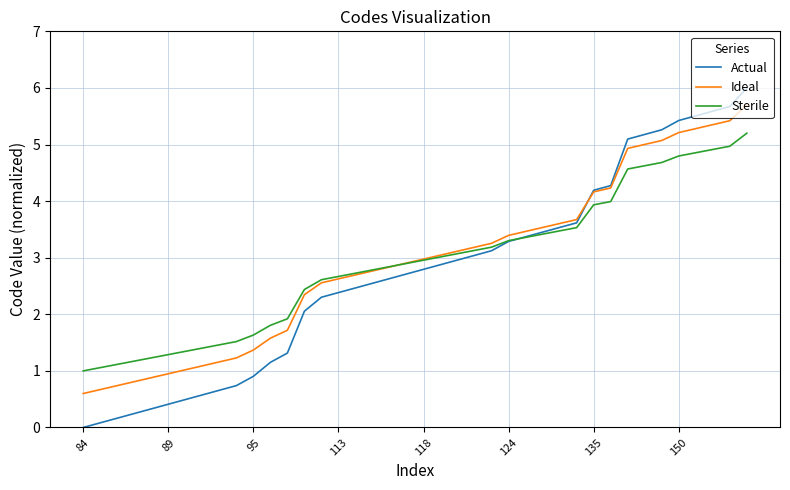

Which series has the largest range (max minus min)?

Actual